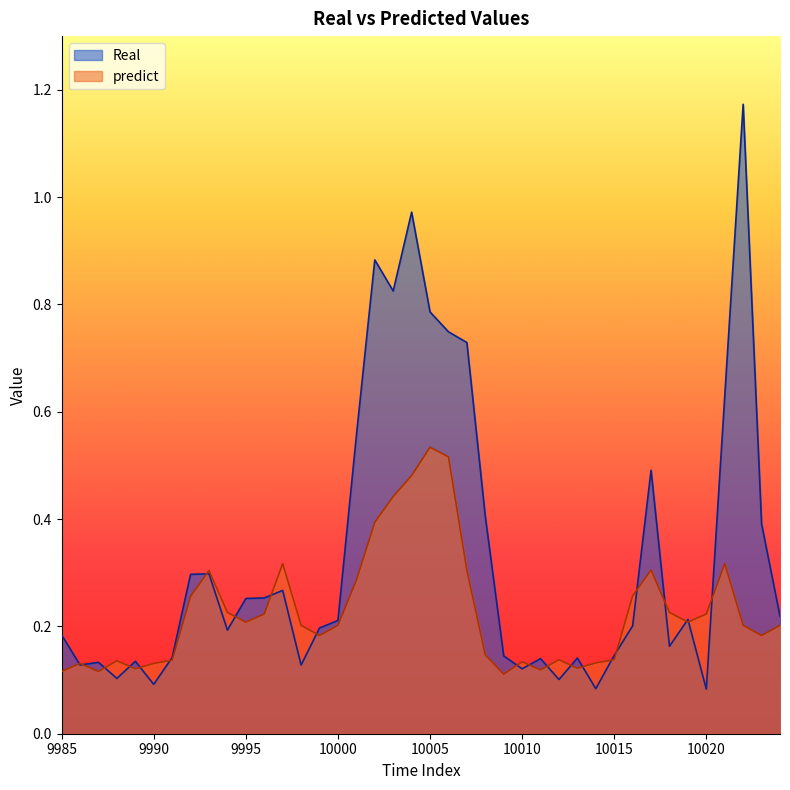

At how many categories does at least one series exceed 0?

40